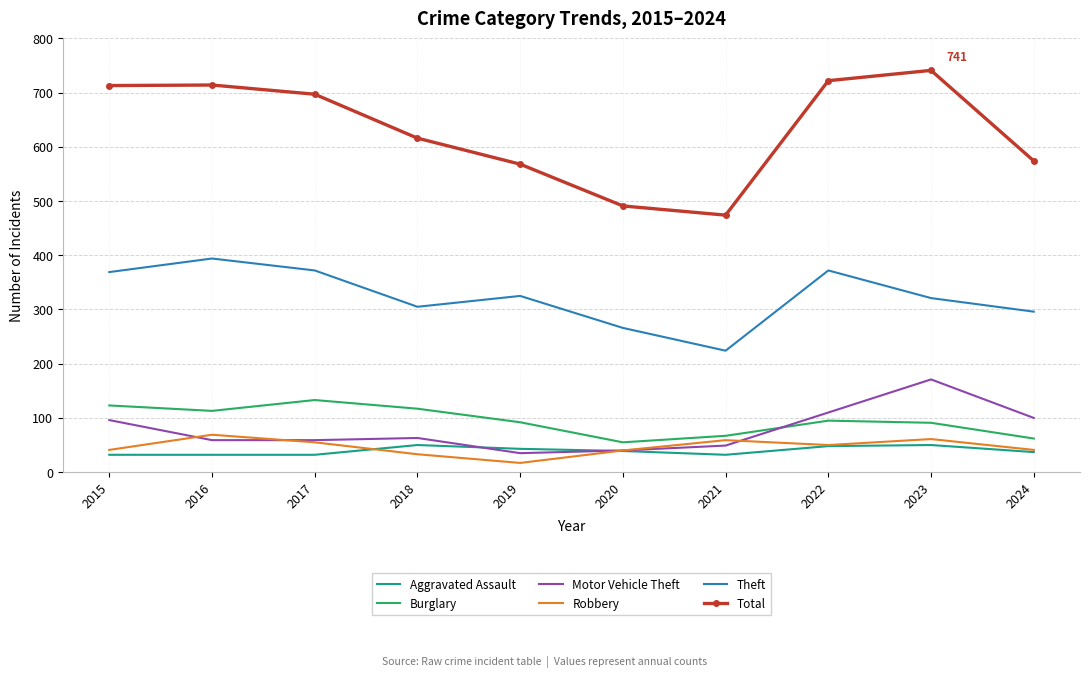

What is the total value across all series at 2016?

1381